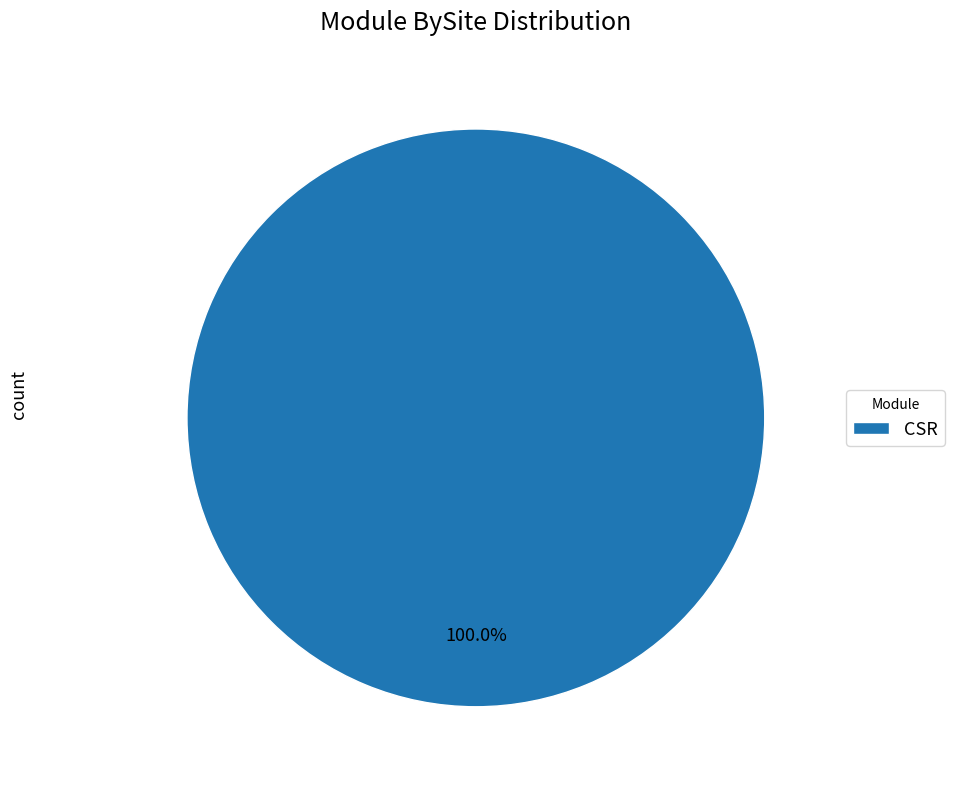

How many slices are in this pie chart?

1